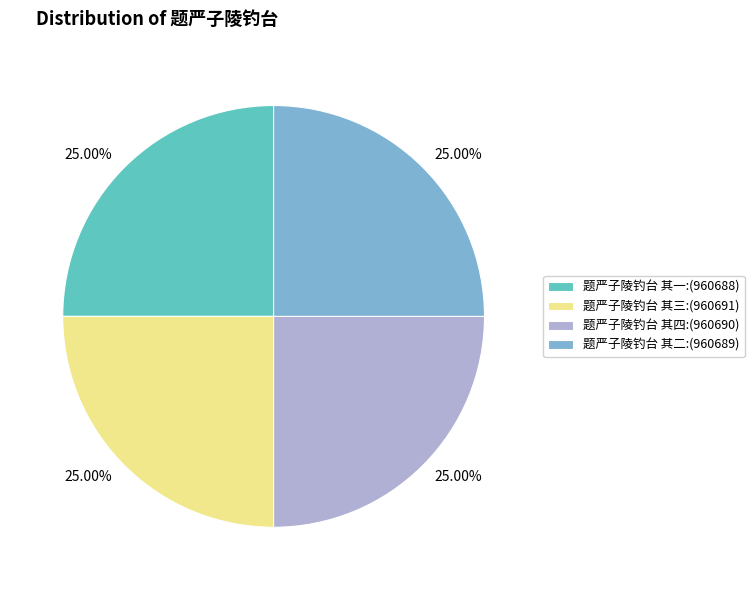

Is there any slice that represents more than half of the pie?

No